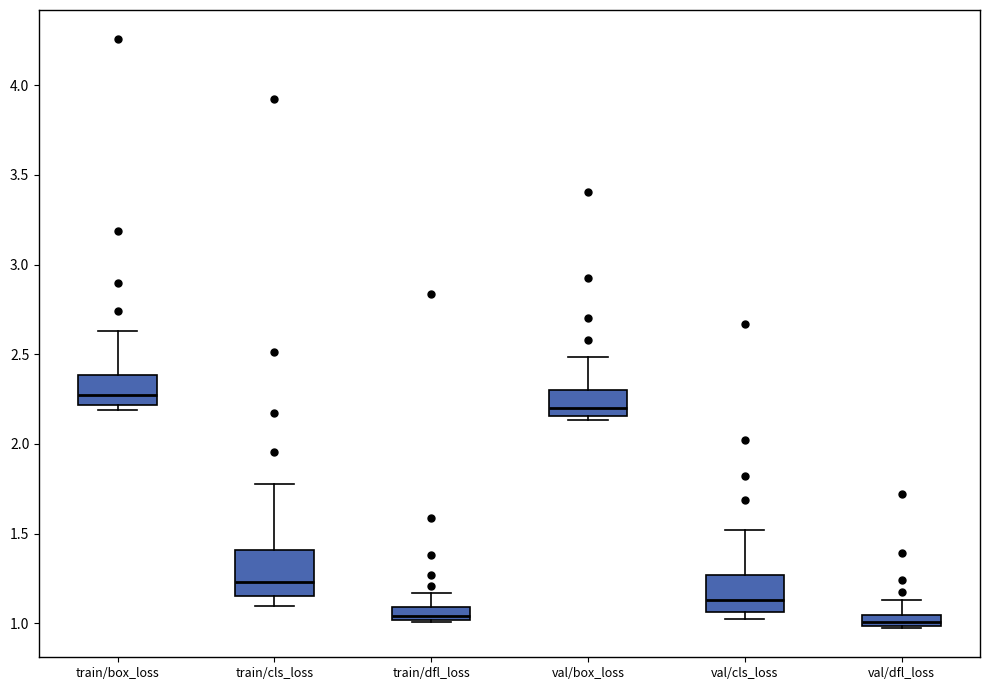

Where is the lower edge of the box for val/dfl_loss on the y-axis? The values are not printed on the chart, so give them approximately, as read against the axis.

1.00